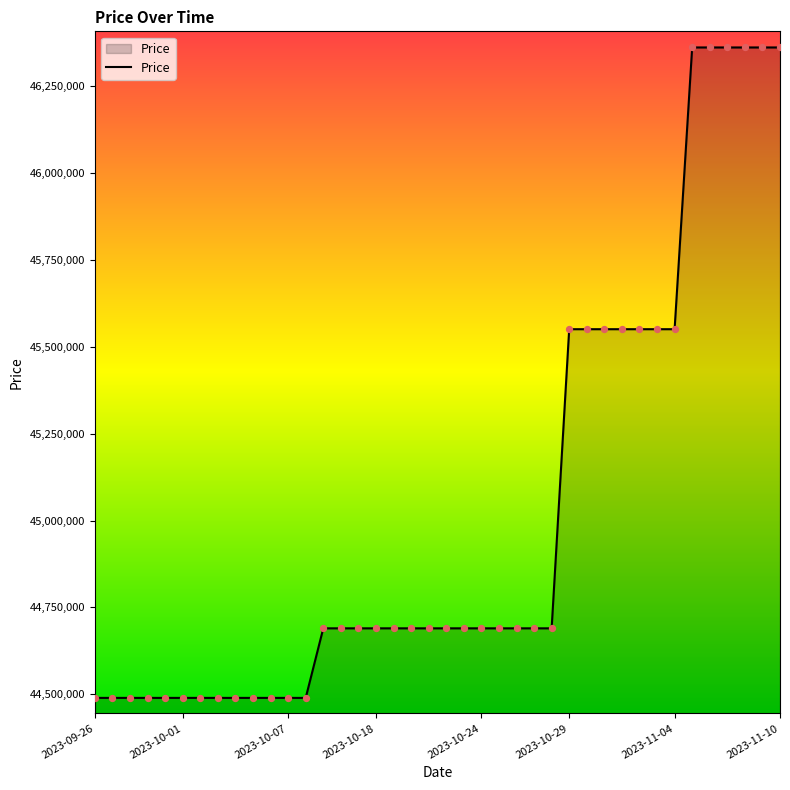

What is the difference between the maximum and minimum values?

1870000